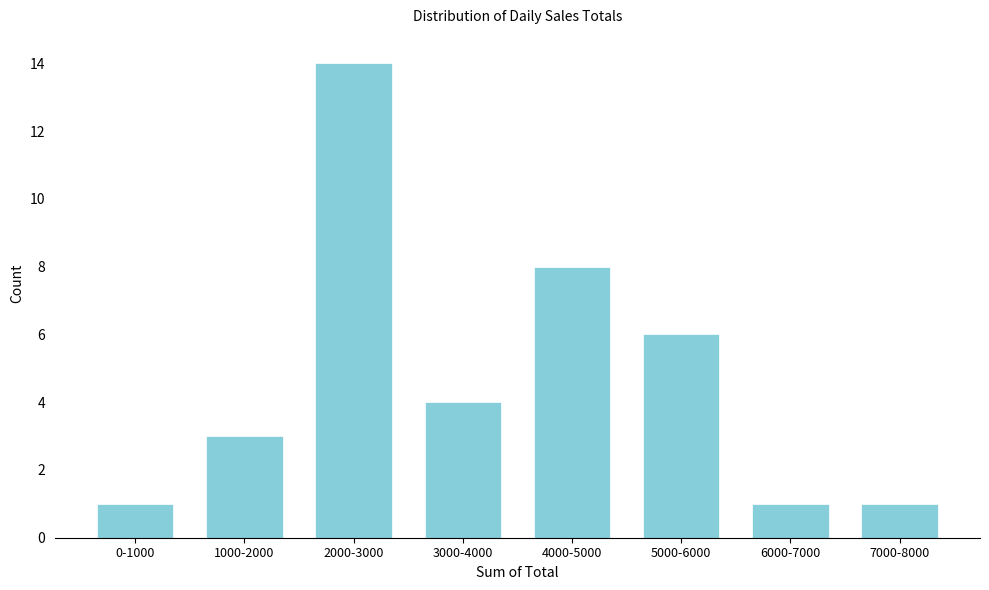

Reading right to left, what are all the values shown in this chart?

1	1	6	8	4	14	3	1